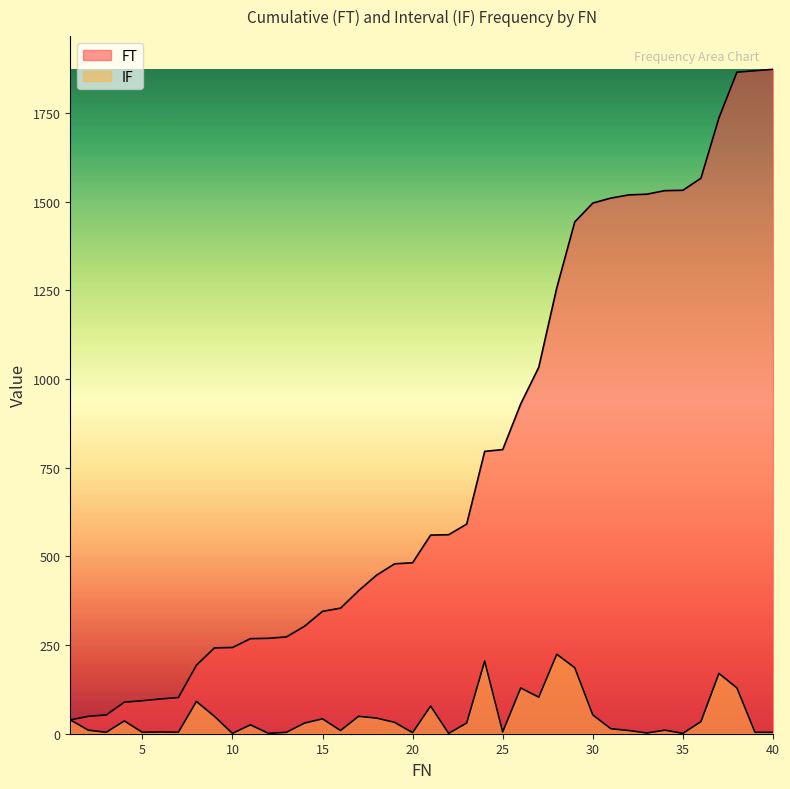

True or false: IF has a value of 1 at 10.

True